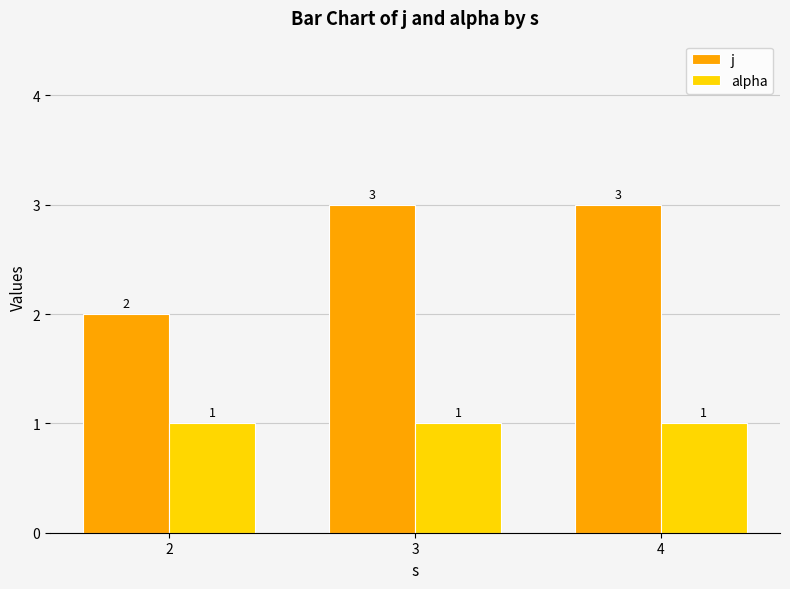

What is the value of the alpha bar at the 1st from the left?

1